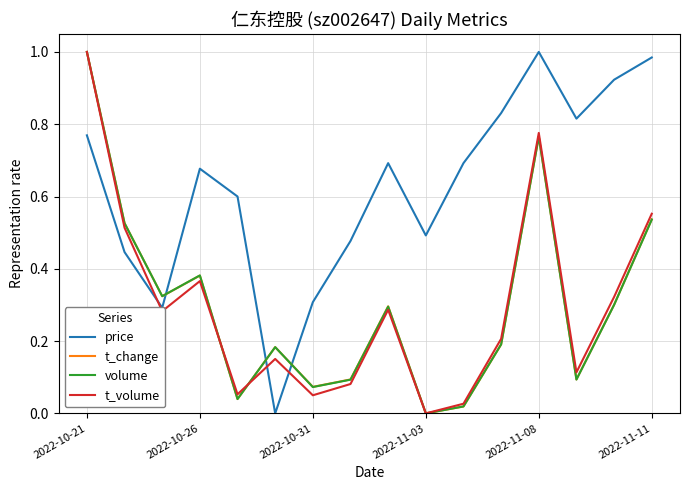

Where is volume nearest to the value 0?

2022-11-03